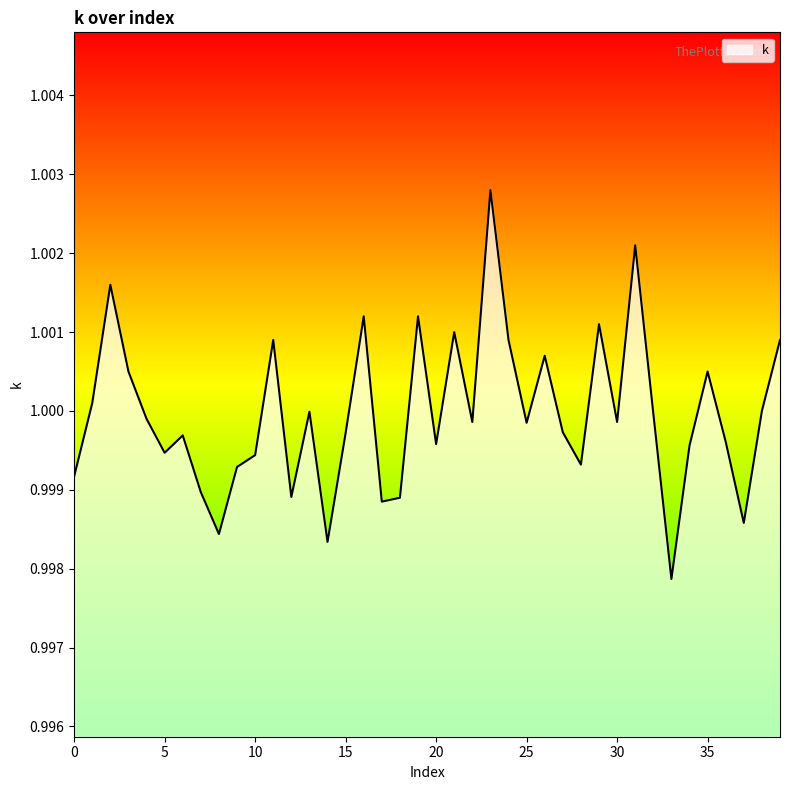

What is the maximum value shown in the chart?

1.0